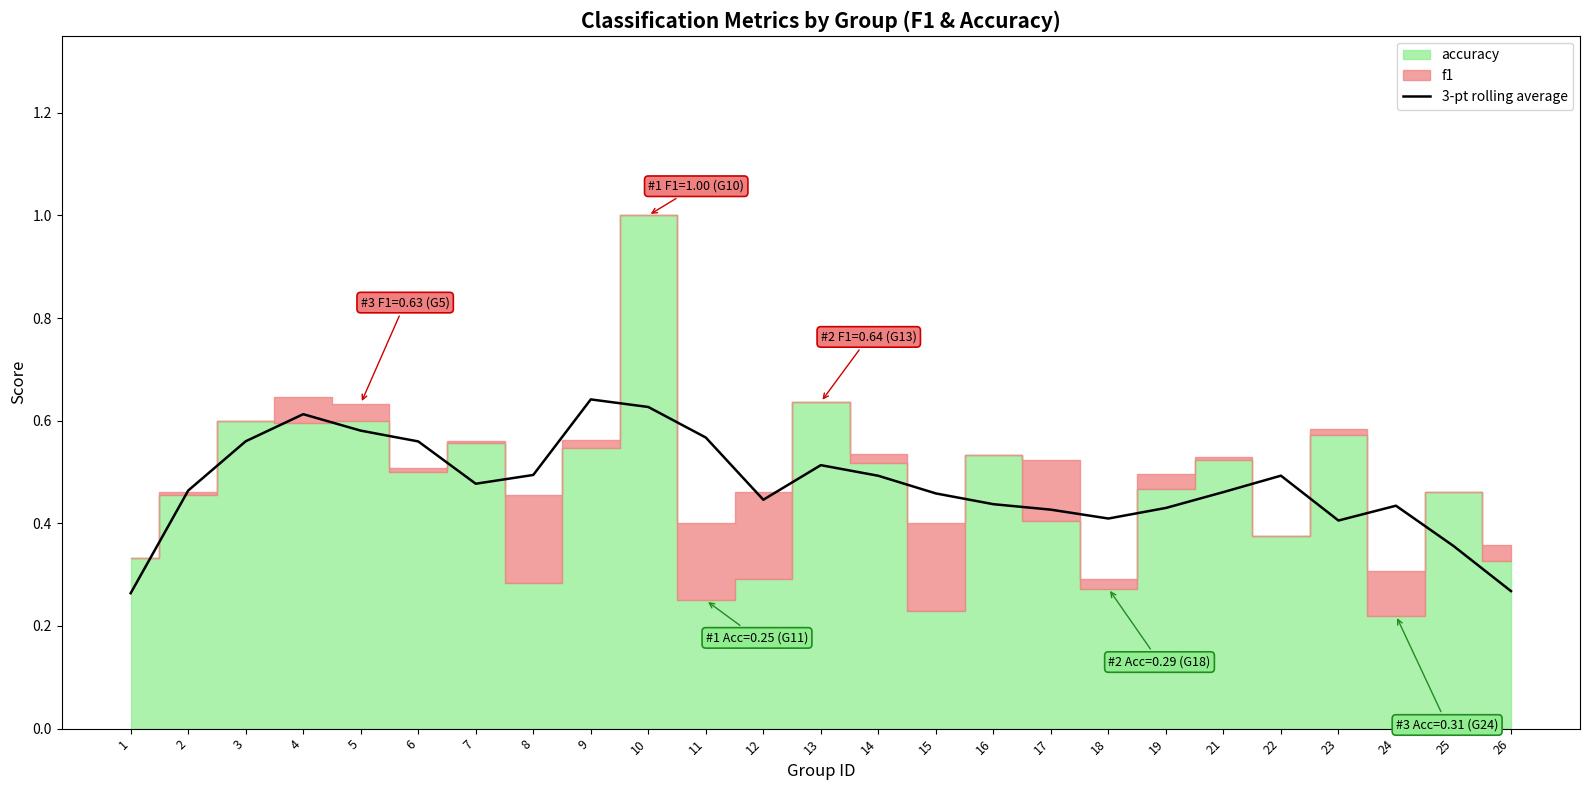

Reading left to right, extract all data points from this chart.

1=0.3	2=0.5	3=0.6	4=0.6	5=0.6	6=0.6	7=0.5	8=0.5	9=0.6	10=0.6	11=0.6	12=0.4	13=0.5	14=0.5	15=0.5	16=0.4	17=0.4	18=0.4	19=0.4	21=0.5	22=0.5	23=0.4	24=0.4	25=0.4	26=0.3